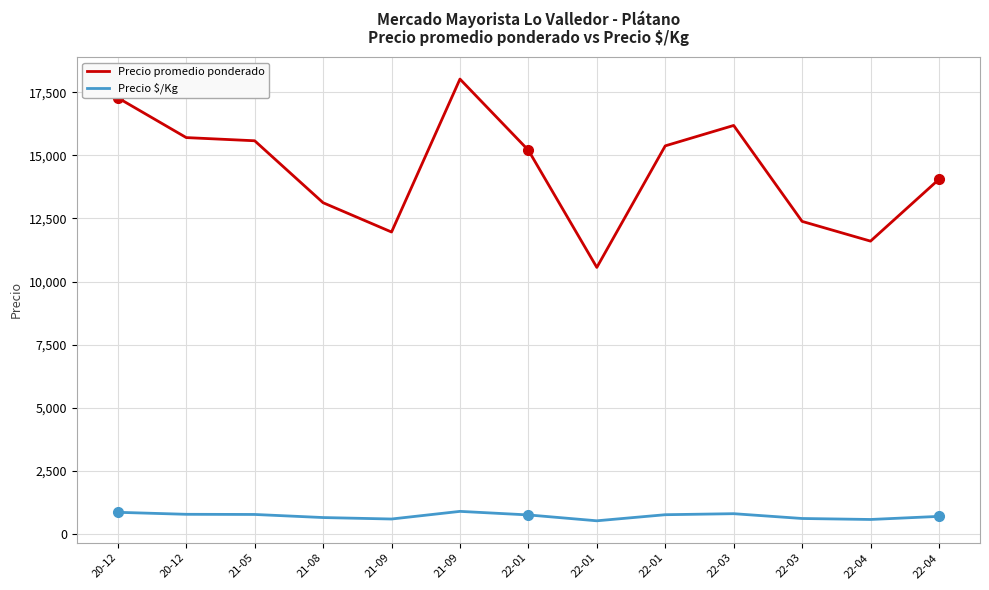

Which series has the largest range (max minus min)?

Precio promedio ponderado